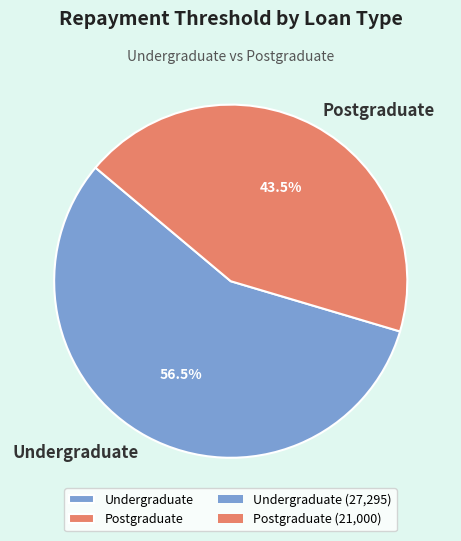

Does any single category account for the majority?

Yes